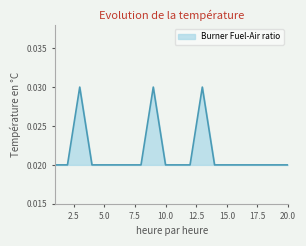

Which category has the lowest value across all series?

1